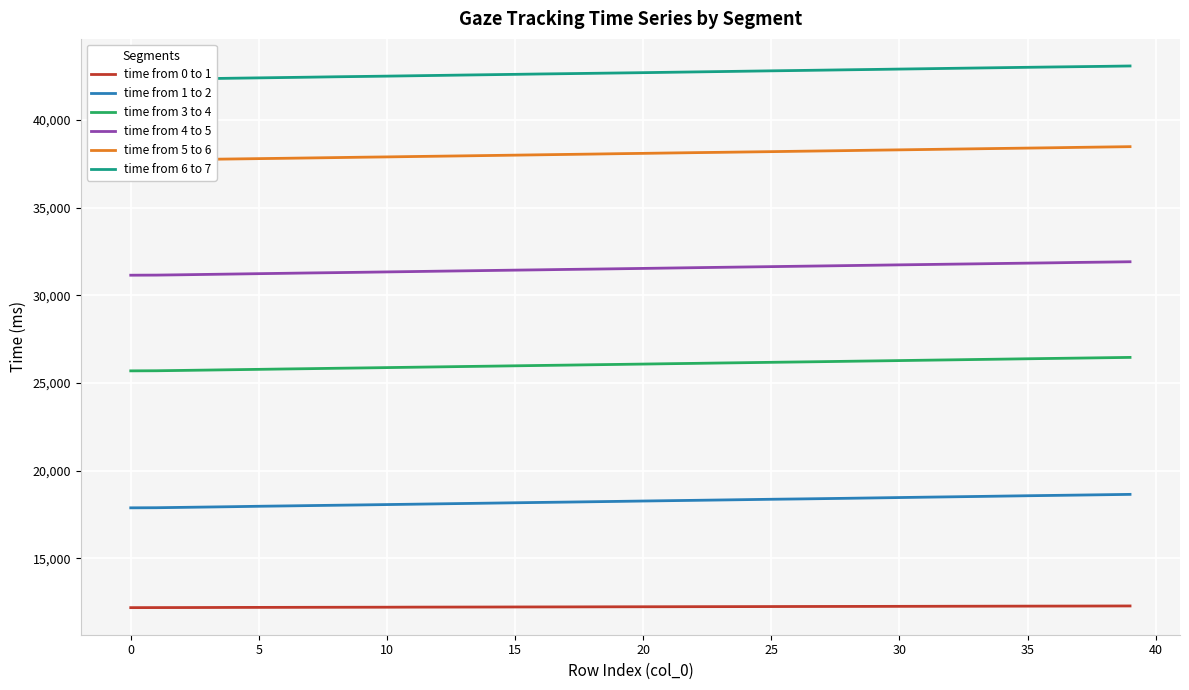

At which label does time from 4 to 5 first exceed 31529?

21